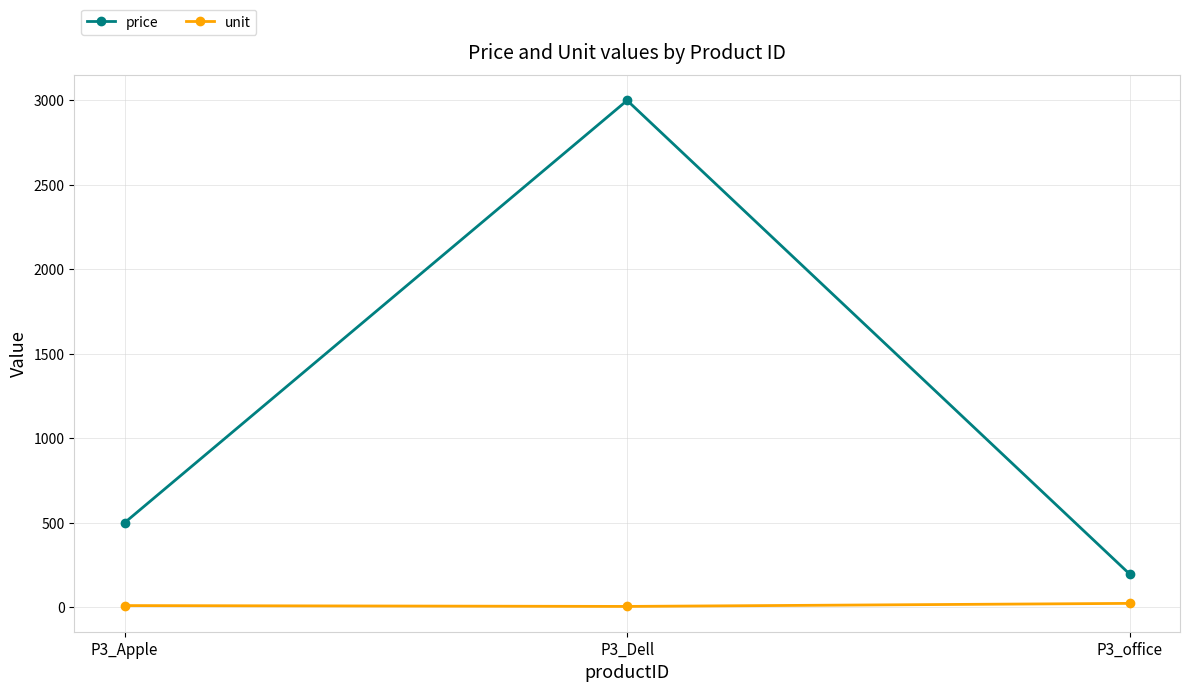

What is the difference between the second highest and minimum values in the price series?

304